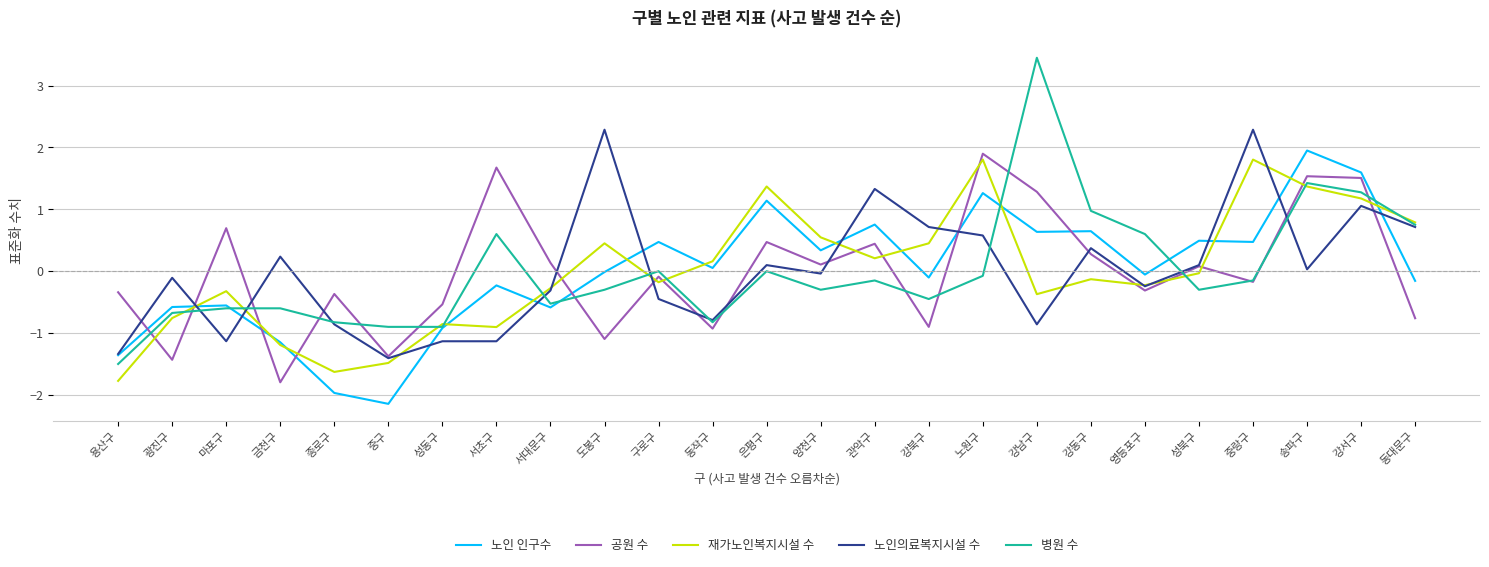

True or false: 노인 인구수 and 공원 수 intersect in this chart.

True